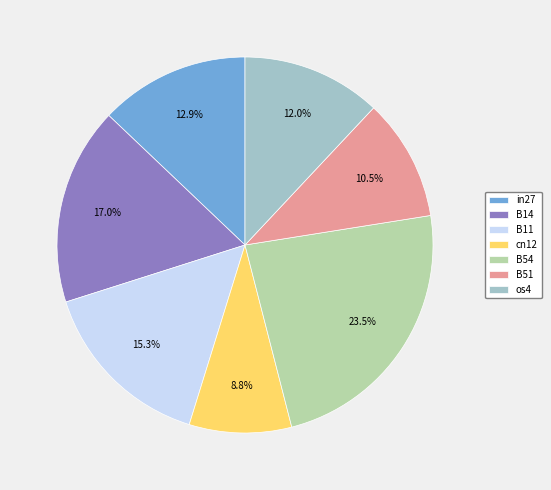

Does cn12 account for over 50% of the chart?

No